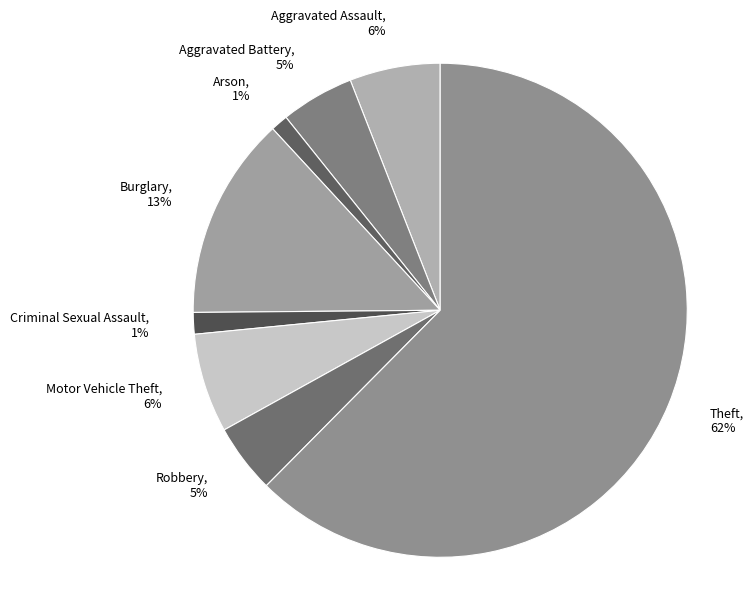

True or false: Criminal Sexual Assault accounts for 11% of the total.

False